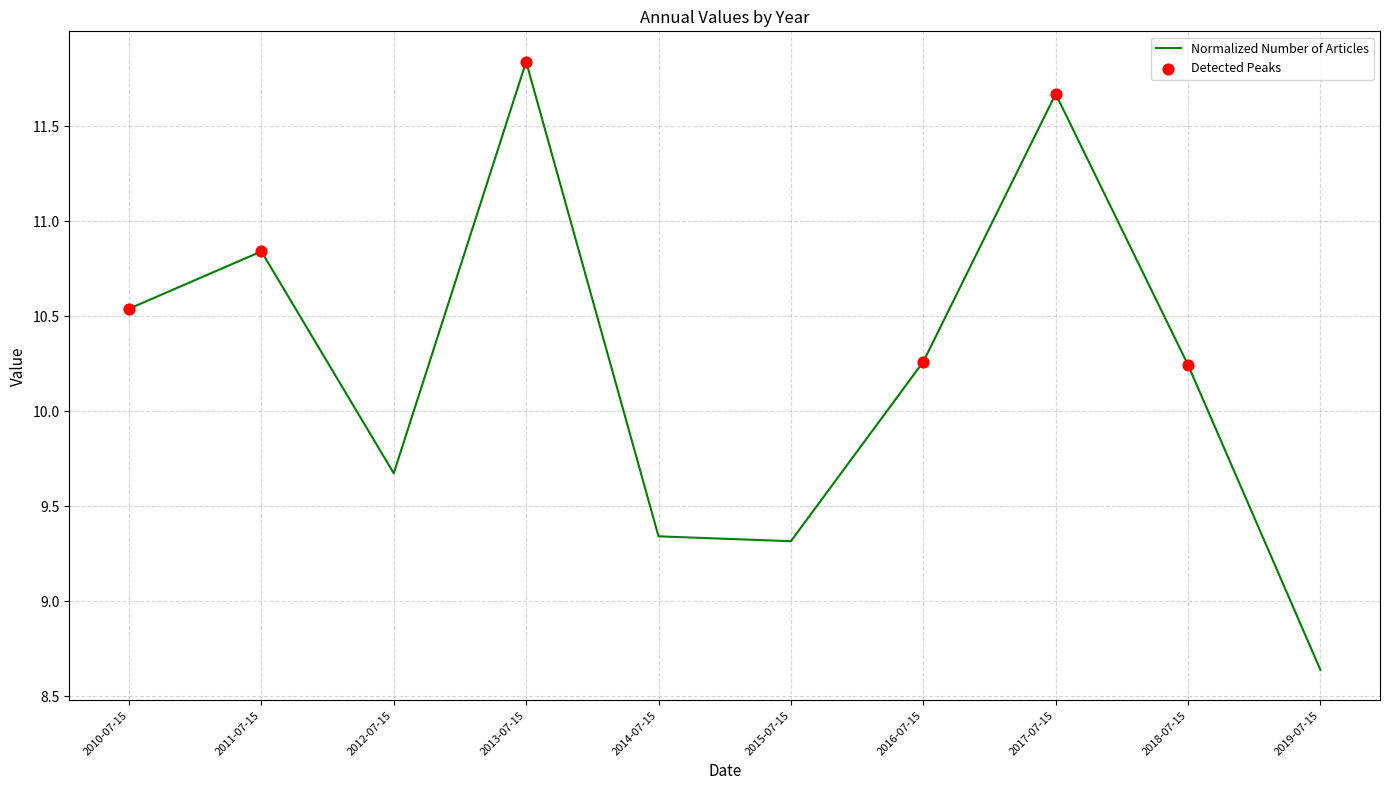

Between 2019-07-15 and 2010-07-15, which is larger?

2010-07-15